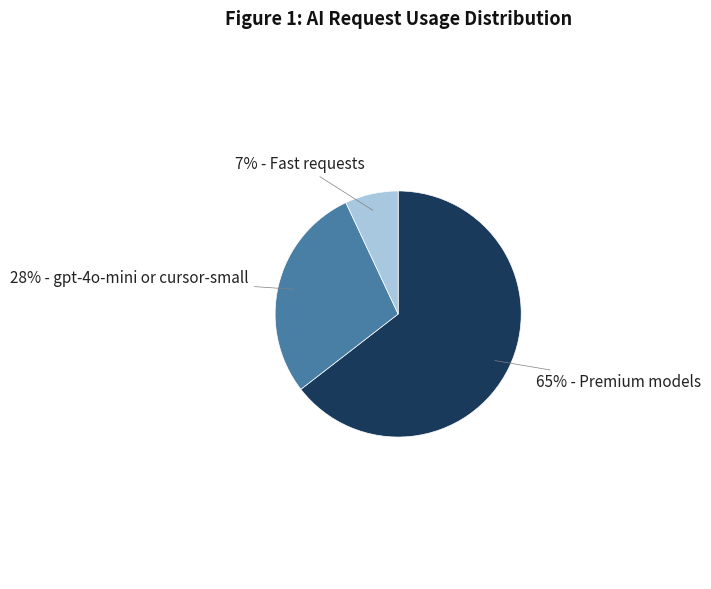

Does any single category account for the majority?

Yes